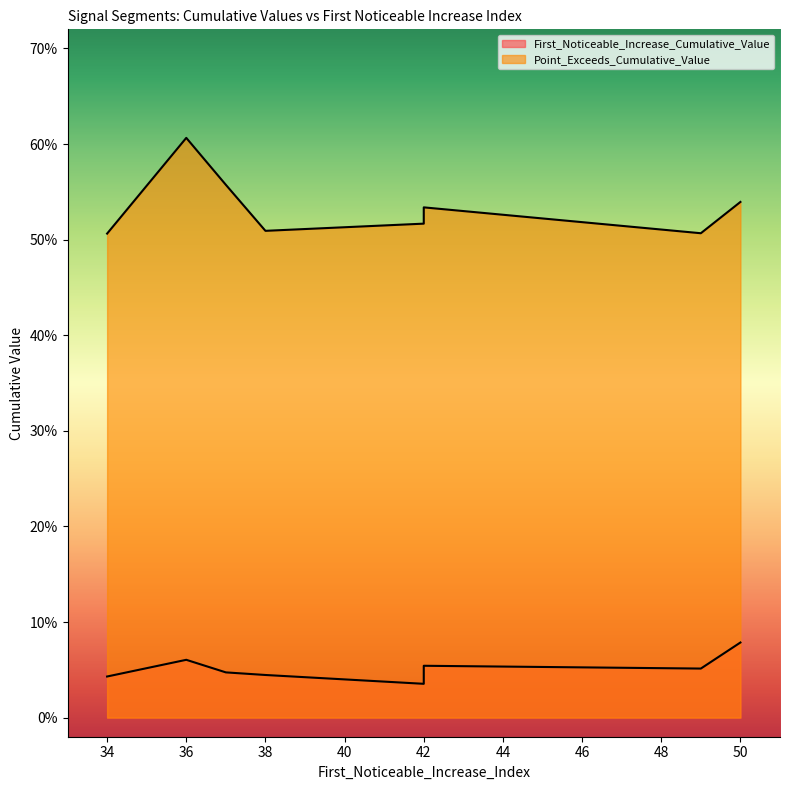

True or false: First_Noticeable_Increase_Cumulative_Value and Point_Exceeds_Cumulative_Value intersect in this chart.

False